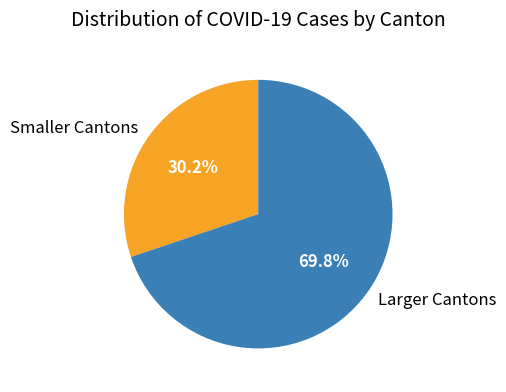

Rank the categories by value from lowest to highest.

Smaller Cantons, Larger Cantons